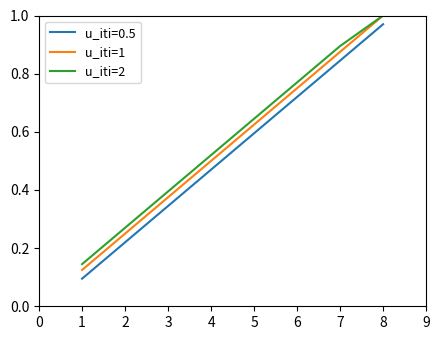

True or false: u_iti=2 and u_iti=0.5 cross at least once.

False